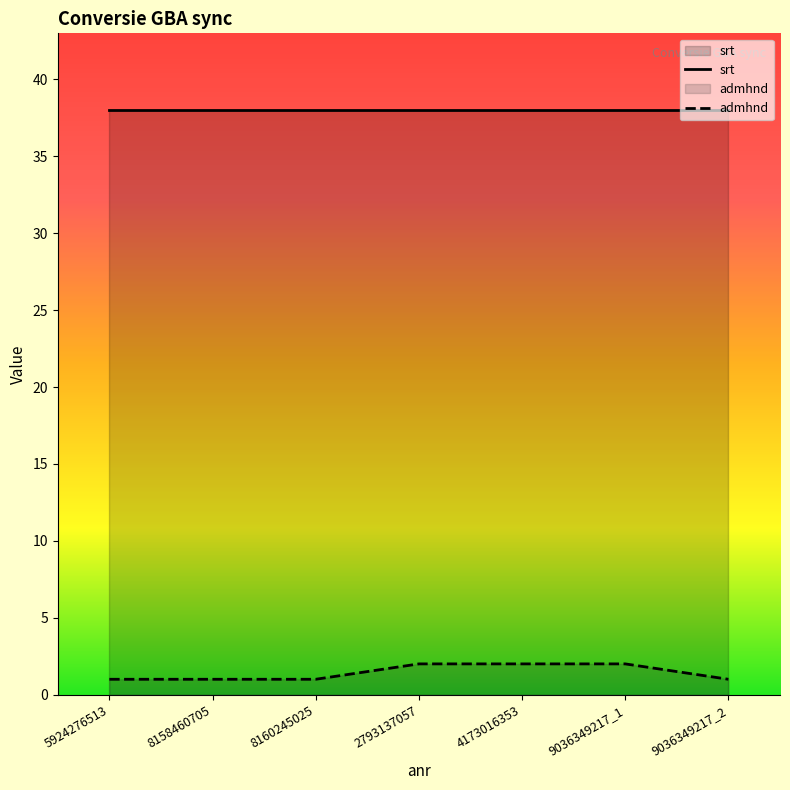

List the labels in order of value, largest first.

2793137057, 4173016353, 9036349217_1, 5924276513, 8158460705, 8160245025, 9036349217_2